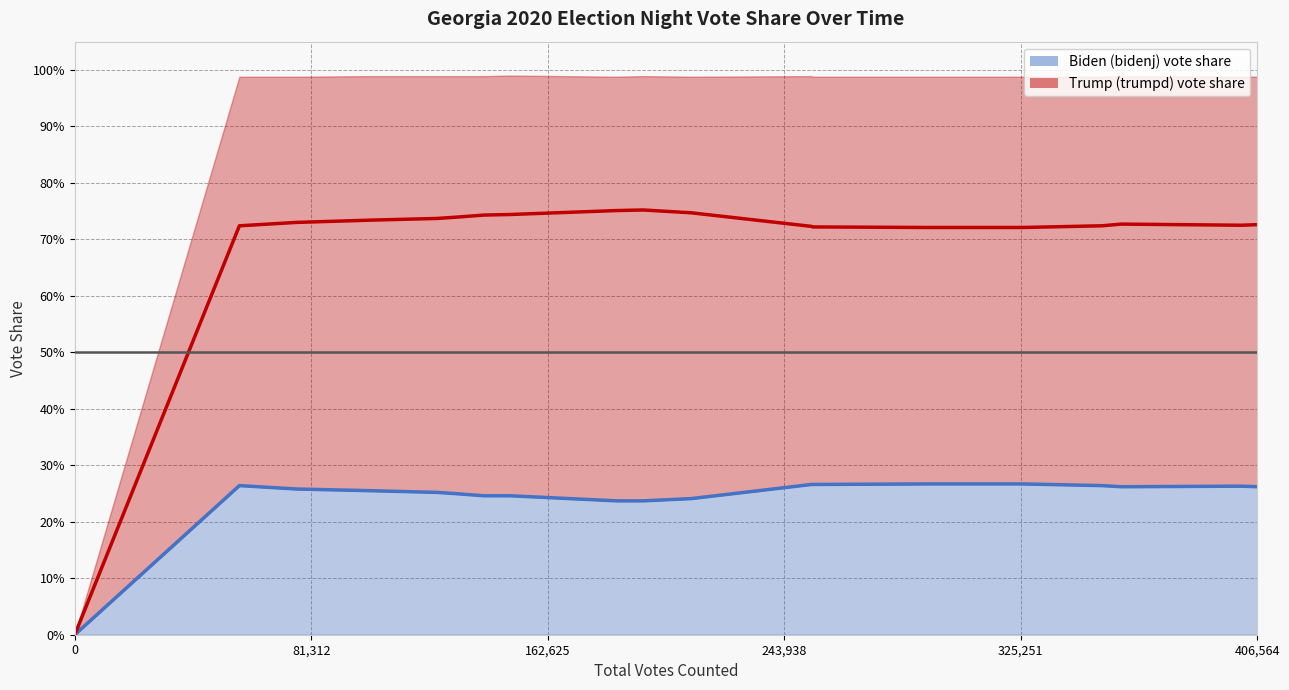

Is it true that bidenj equals 0.4 at 16?

False